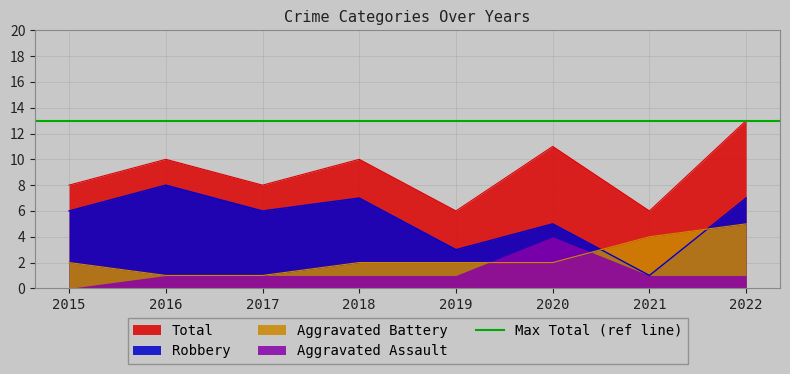

Rank the categories by Aggravated Battery value from highest to lowest.

2022, 2021, 2015, 2018, 2019, 2020, 2016, 2017